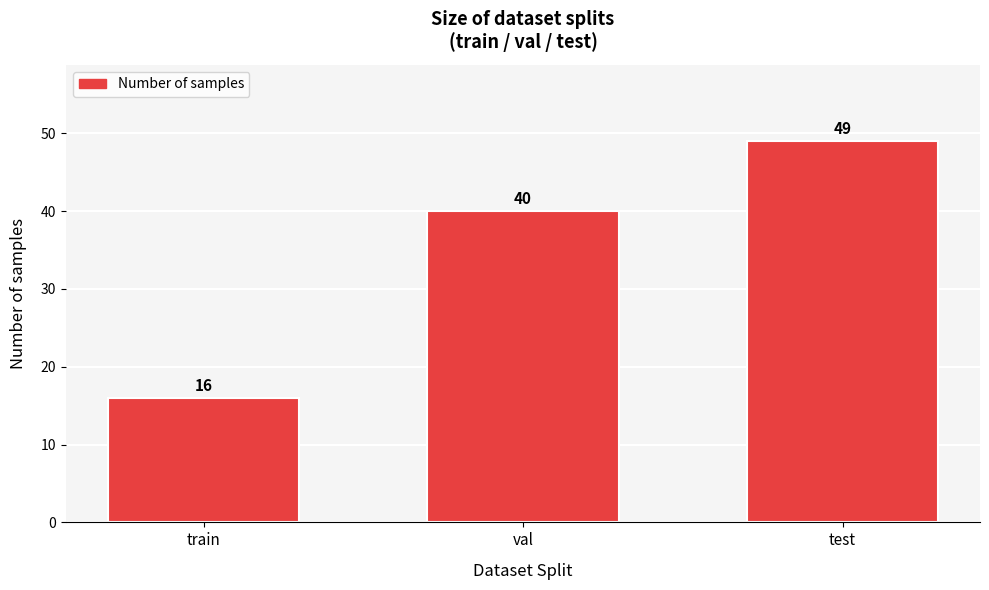

Reading right to left, transcribe all the data shown in this chart.

49	40	16